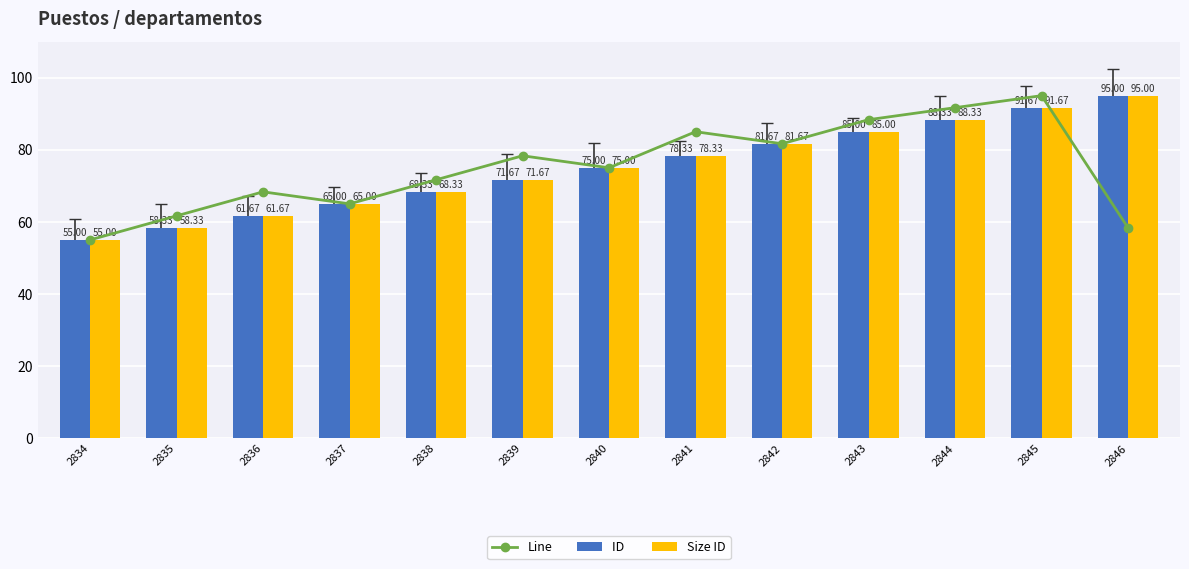

The value of ID  at 2836 is 104.8. True or false?

False